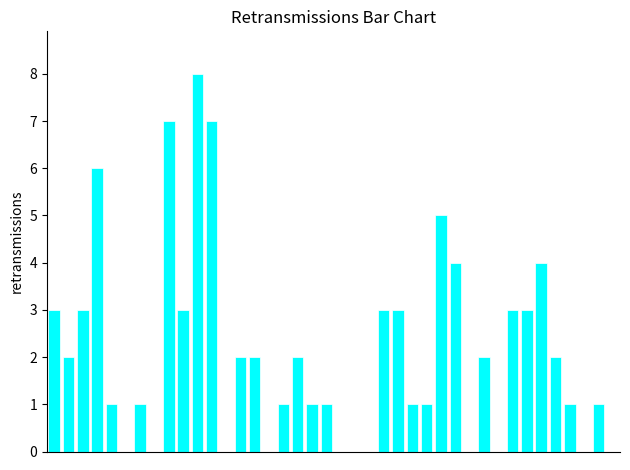

What is the sum of all values?

83